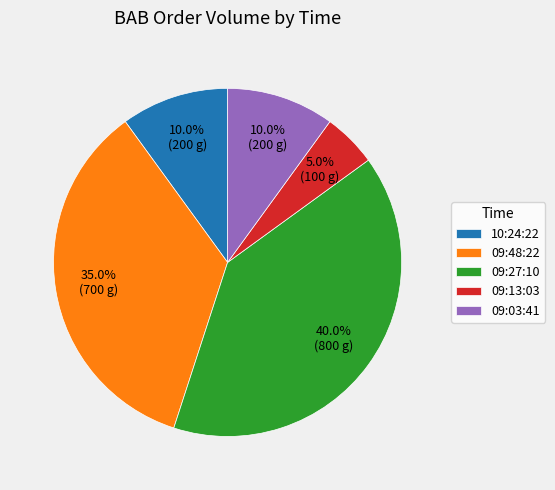

Count the number of slices in the pie.

5